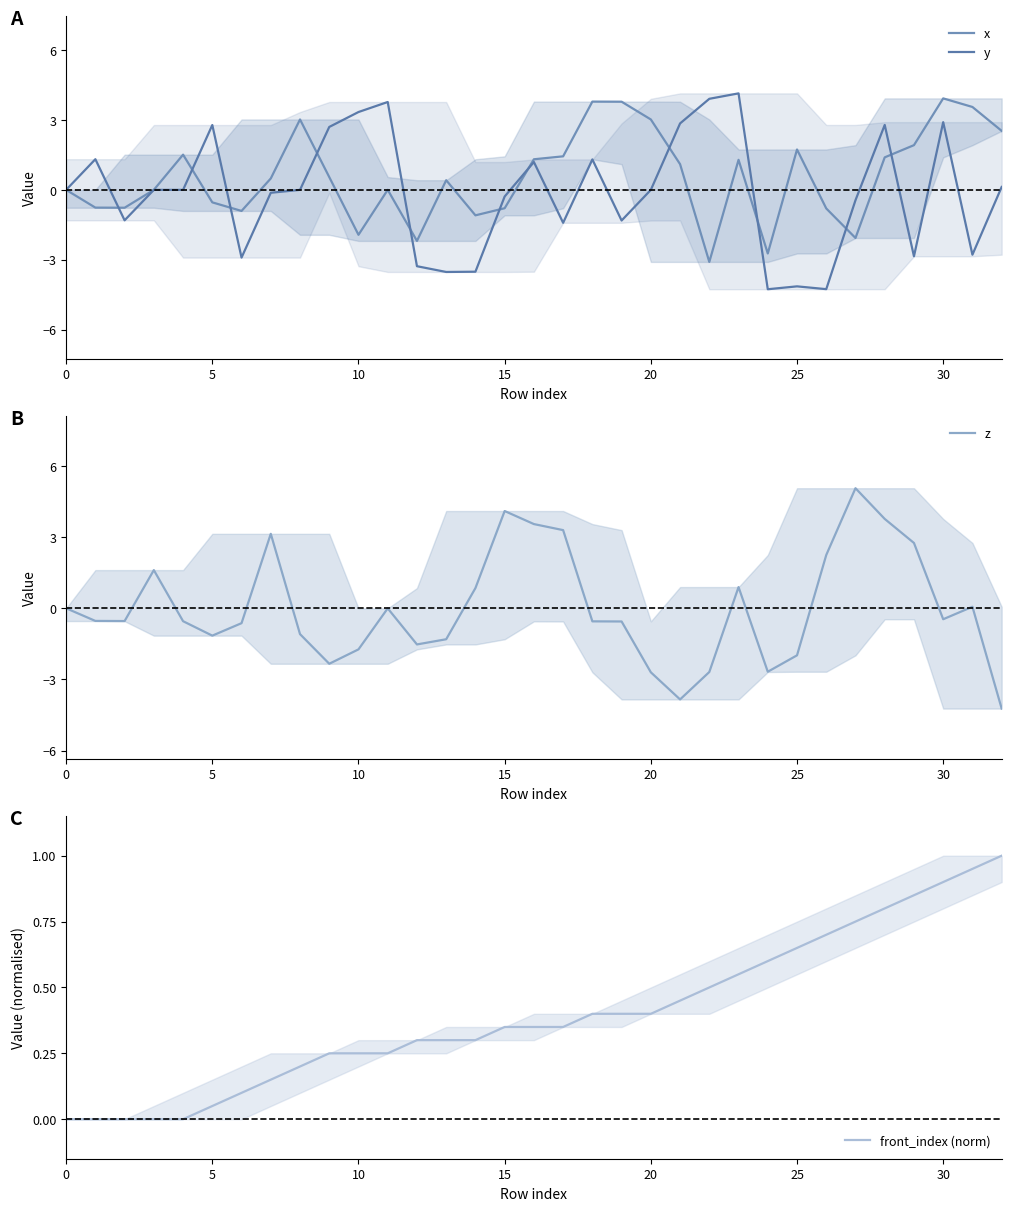

Is the value of z at 25 greater than the value of y at 29?

Yes